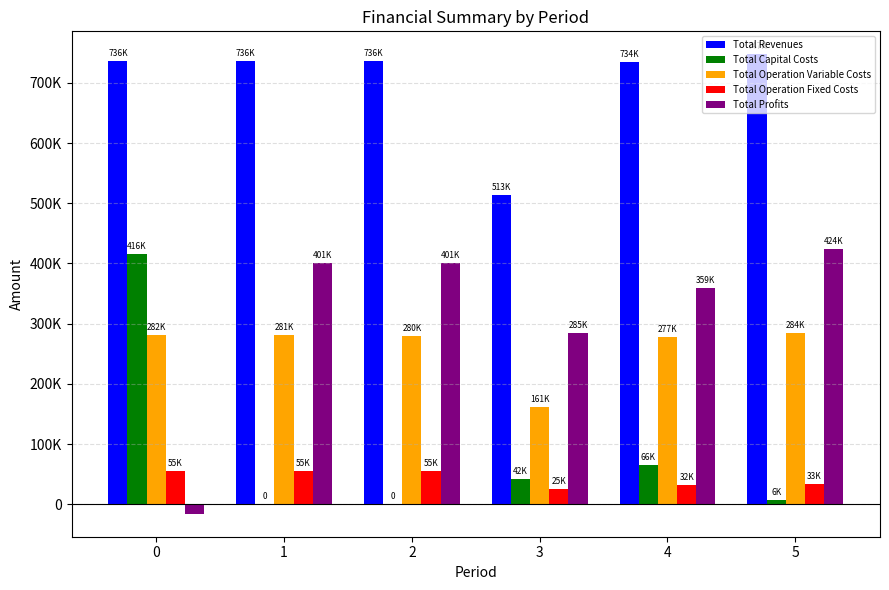

What are all the series names shown in the legend?

Total Revenues, Total Capital Costs, Total Operation Variable Costs, Total Operation Fixed Costs, Total Profits